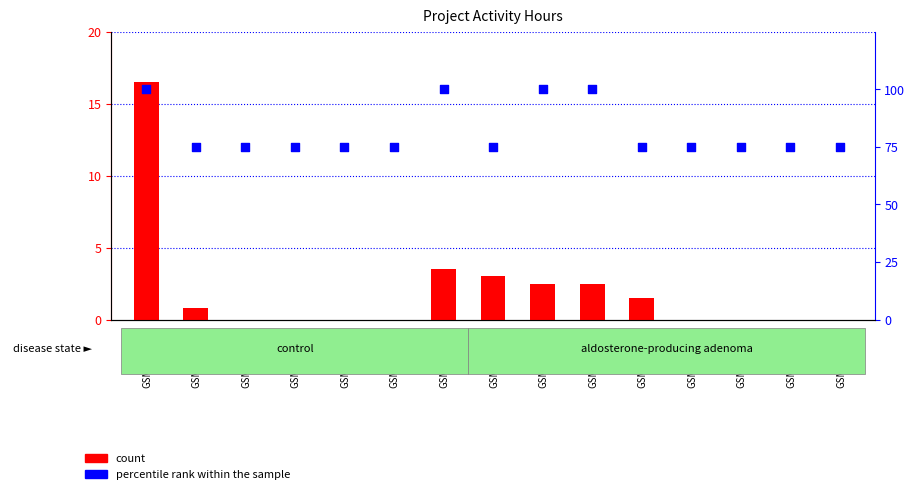

At which category is the sum across all series the highest?

GSM_211446